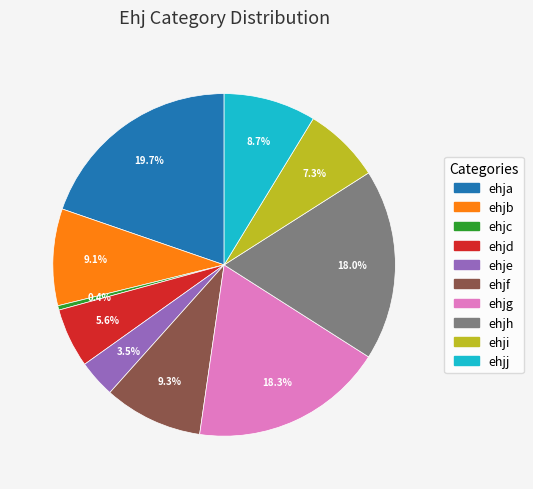

Does any single category account for the majority?

No